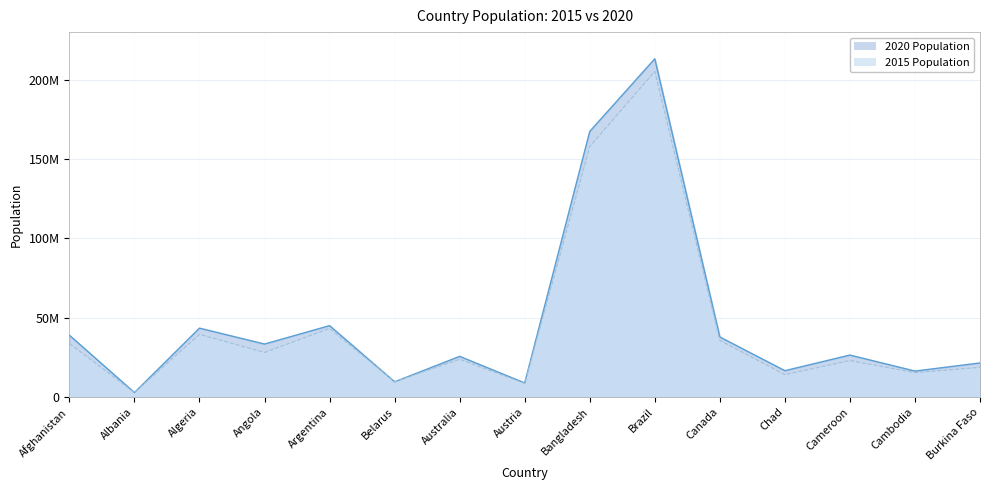

After their last crossing, which series has the higher values: 2015 Population or 2020 Population?

2020 Population